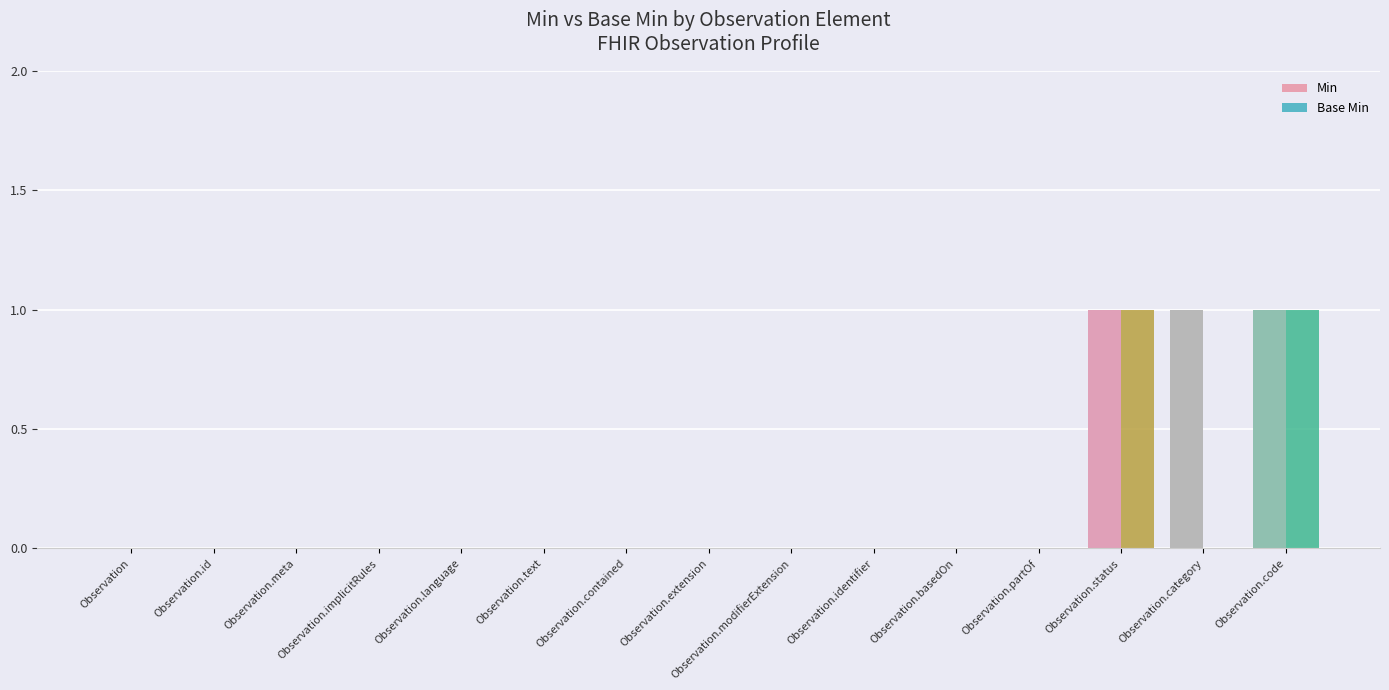

Which series has the widest spread of values?

Min